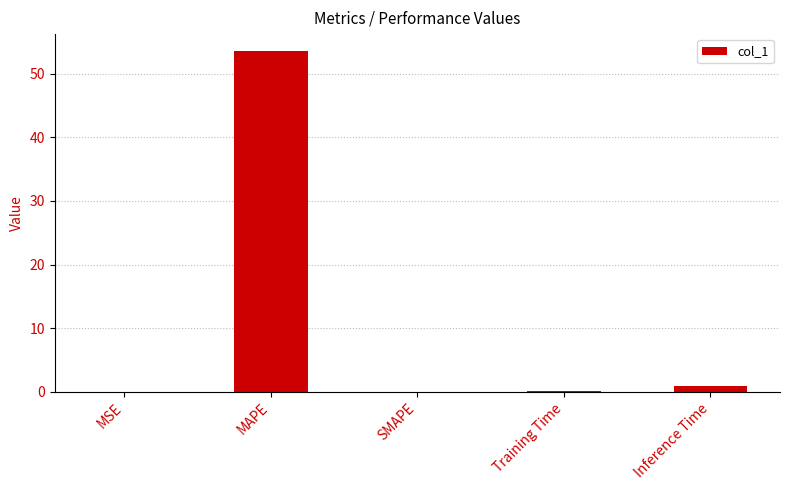

Which label corresponds to the largest value in the chart?

MAPE